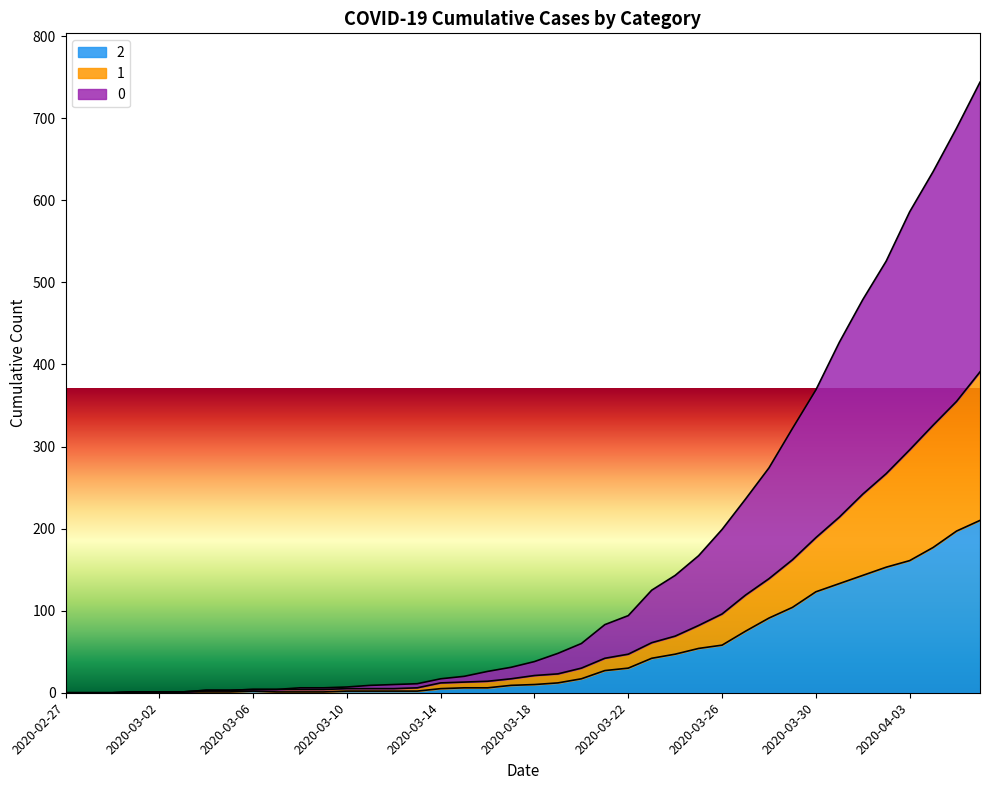

What is the label of the 30th point from the left?

2020-03-27